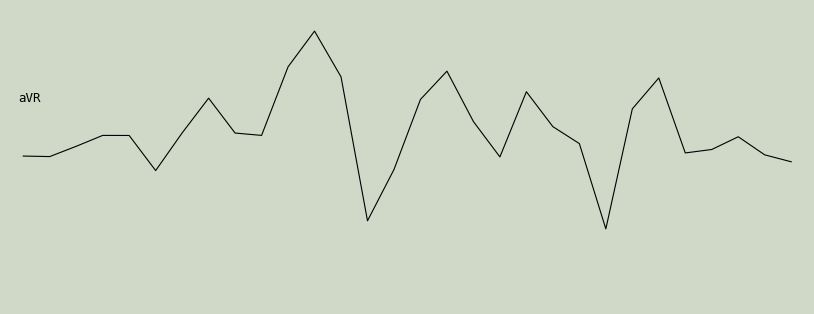

Does the chart display data point markers on the line(s)?

No